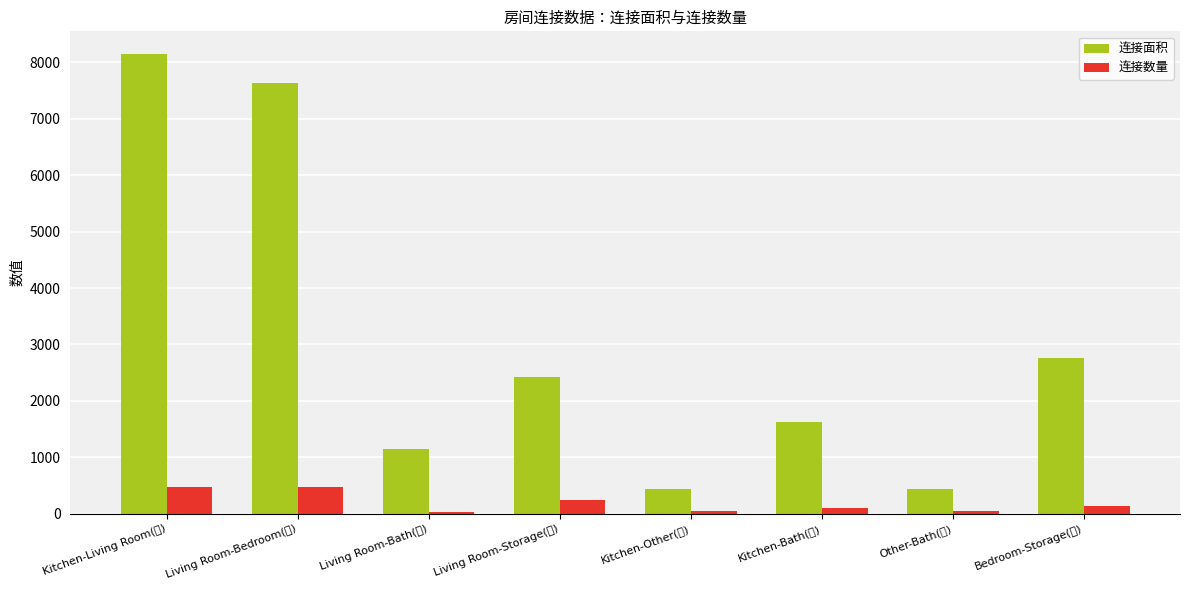

Which series has the largest range (max minus min)?

连接面积